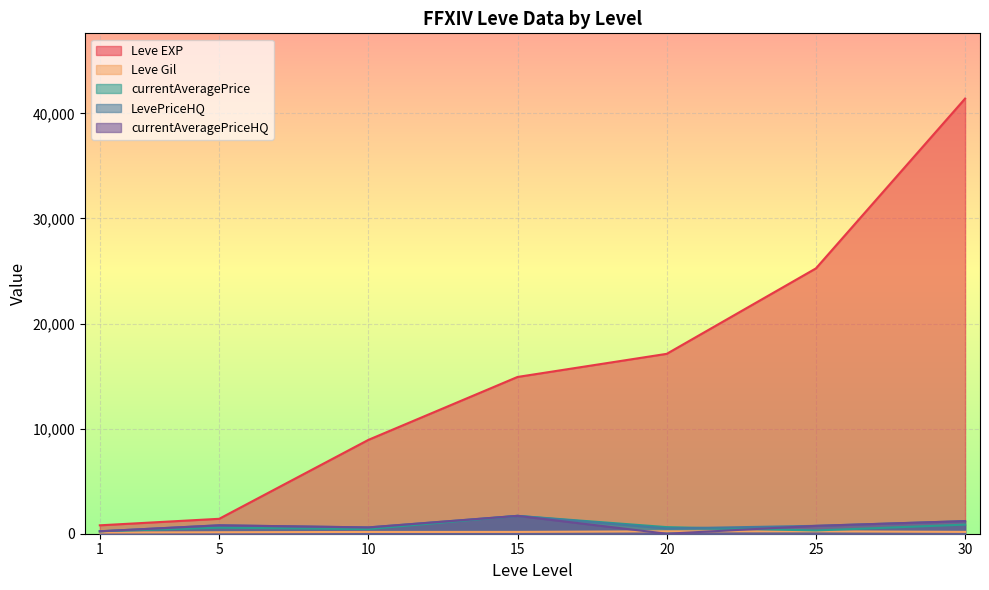

What is the value of the currentAveragePriceHQ point at the 2nd from the left?

800.0